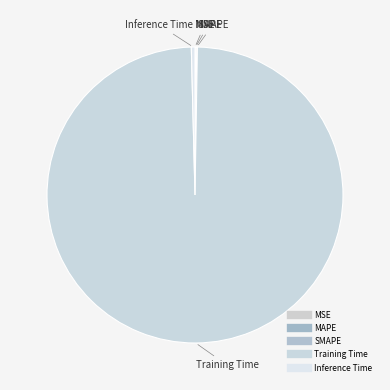

Is there any slice that represents more than half of the pie?

Yes